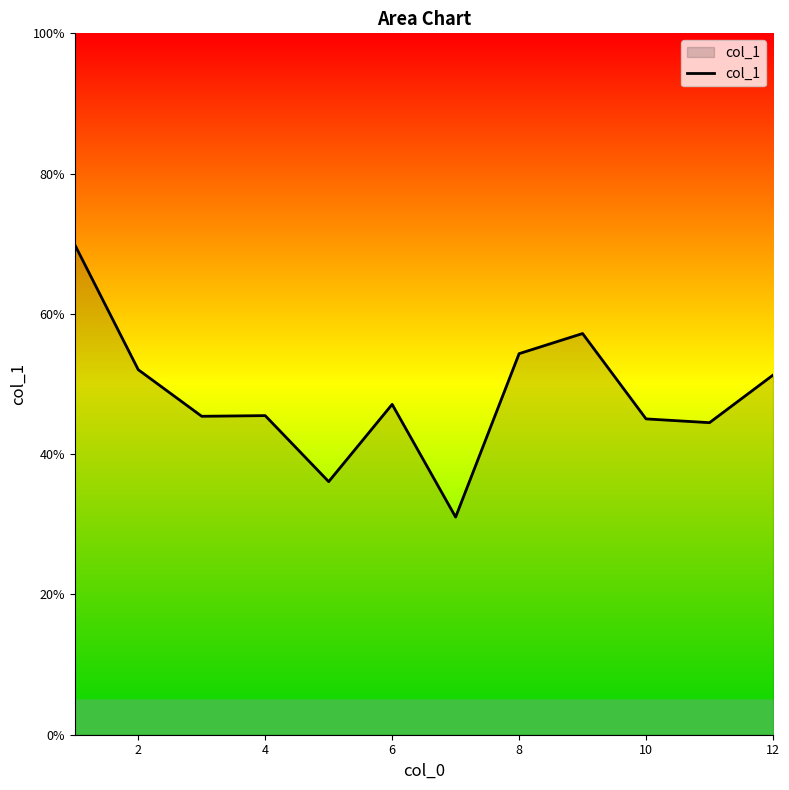

What is the difference between the maximum and minimum values?

38.8